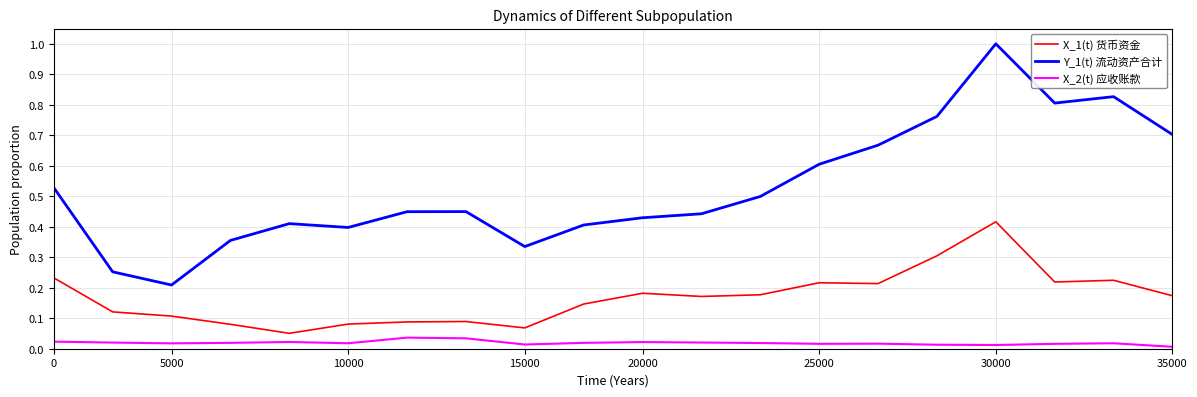

List the series in order of their peak value, lowest first.

X_2(t) 应收账款, X_1(t) 货币资金, Y_1(t) 流动资产合计